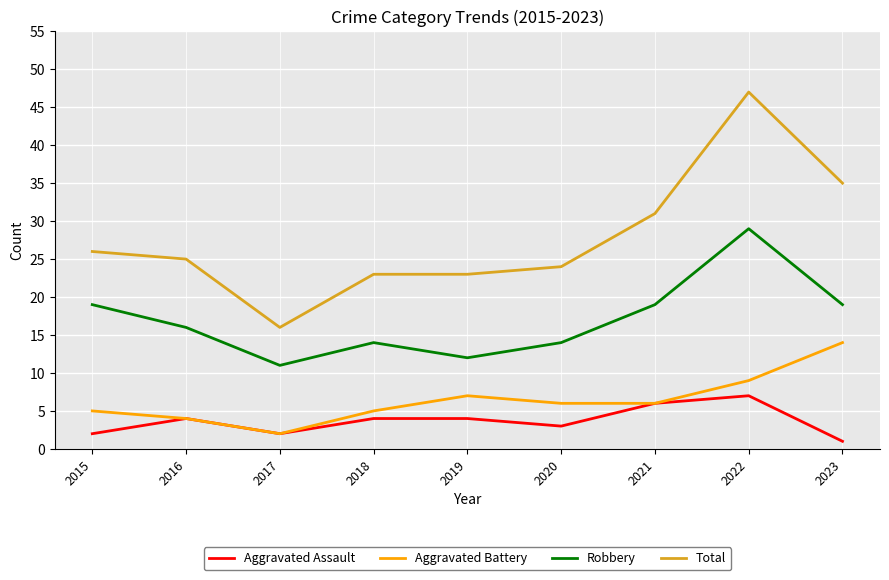

True or false: Total and Aggravated Battery cross at least once.

False